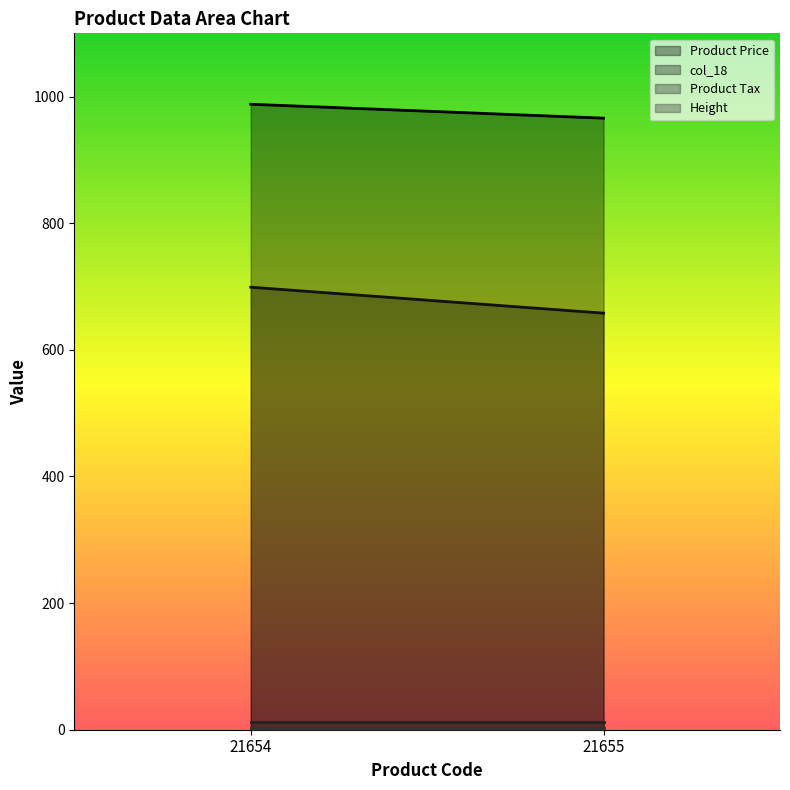

At which label does Product Price reach its peak?

21654